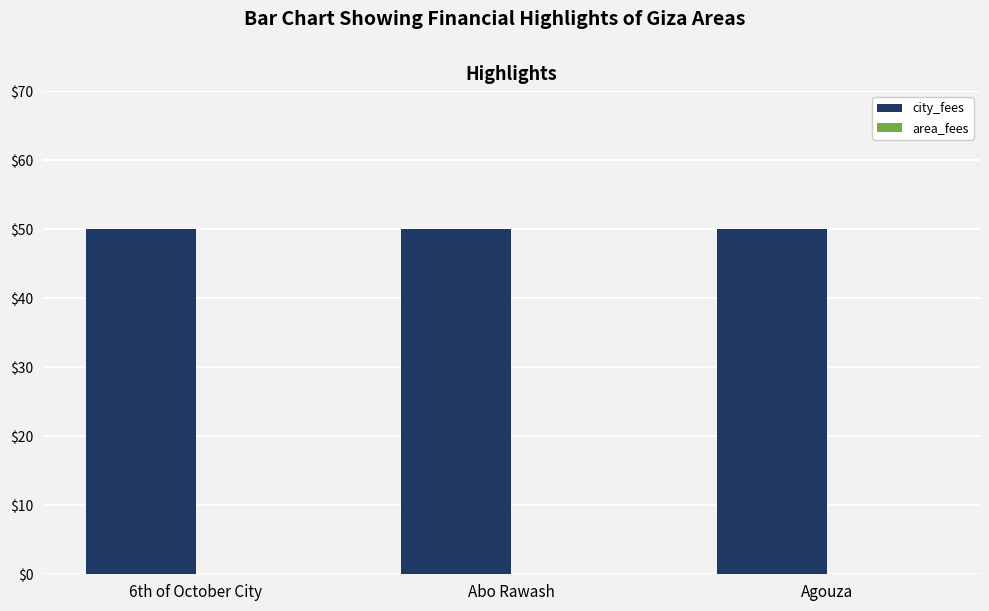

What are all the series names shown in the legend?

city_fees, area_fees